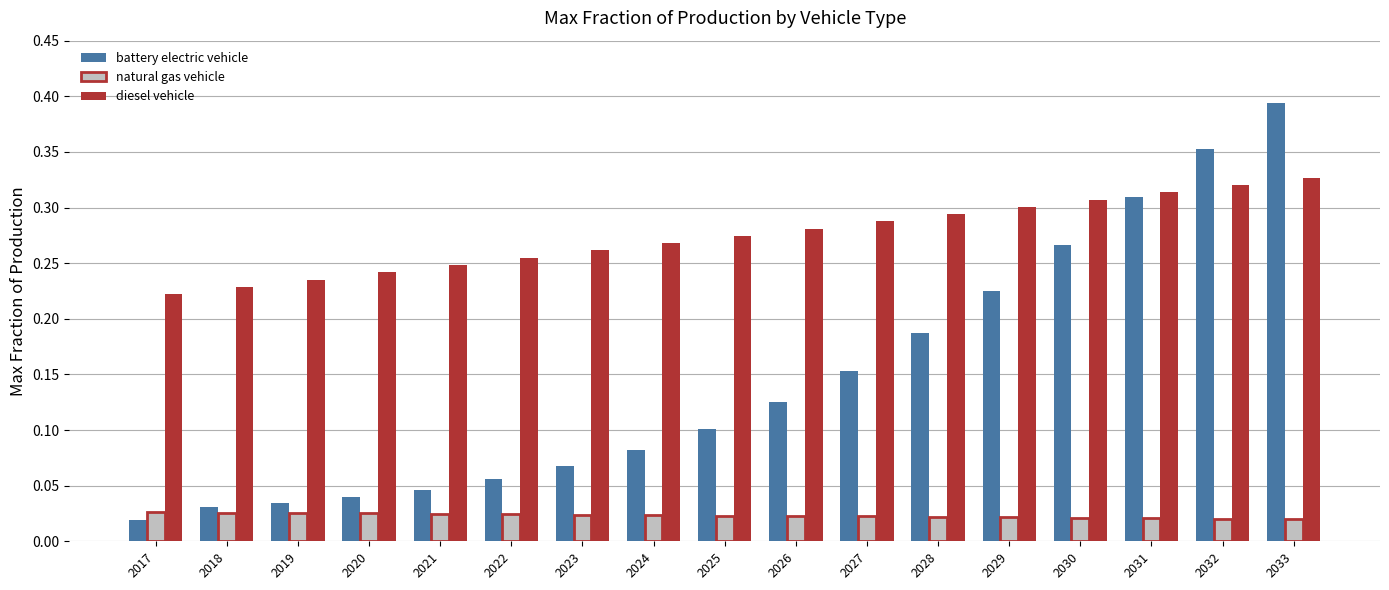

Between 2020 and 2026, which series saw the biggest shift?

battery electric vehicle